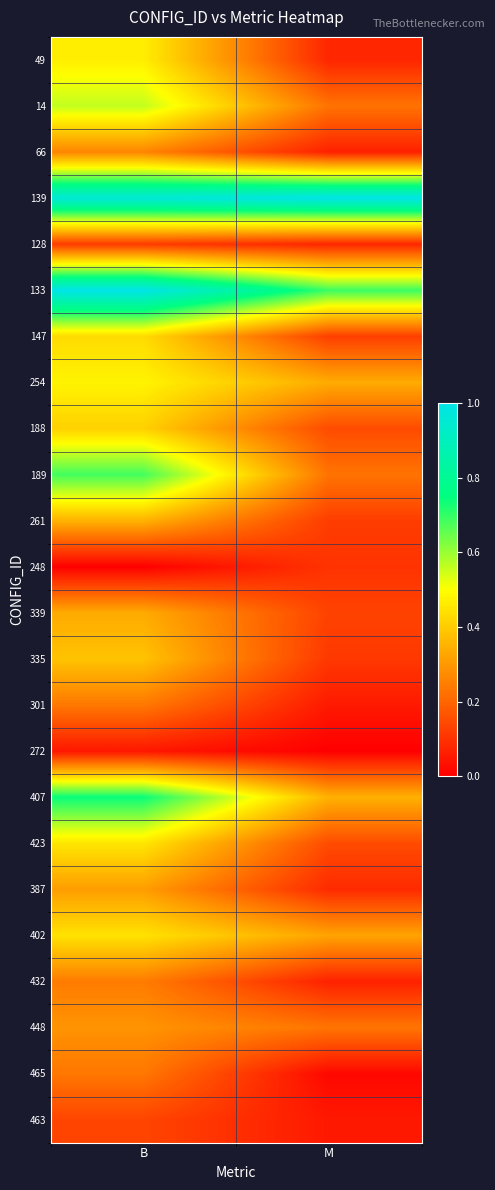

Rank the series at M from lowest to highest value.

272, 465, 463, 301, 66, 432, 128, 49, 387, 248, 335, 261, 147, 339, 188, 423, 14, 189, 448, 402, 254, 407, 133, 139